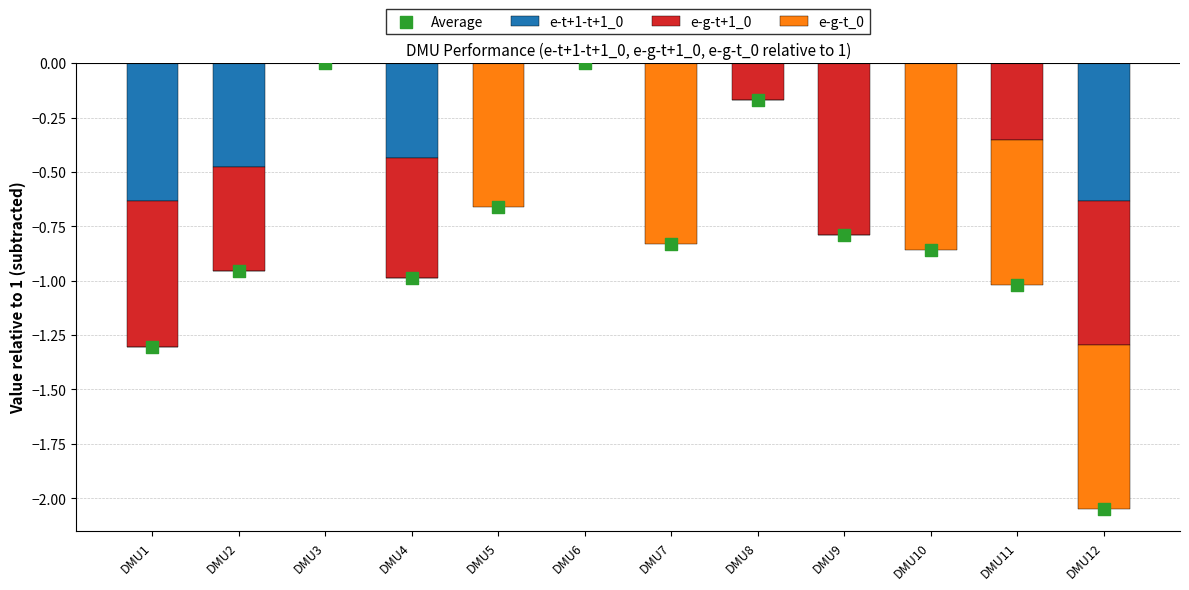

Which series has the widest spread of Y values?

Average